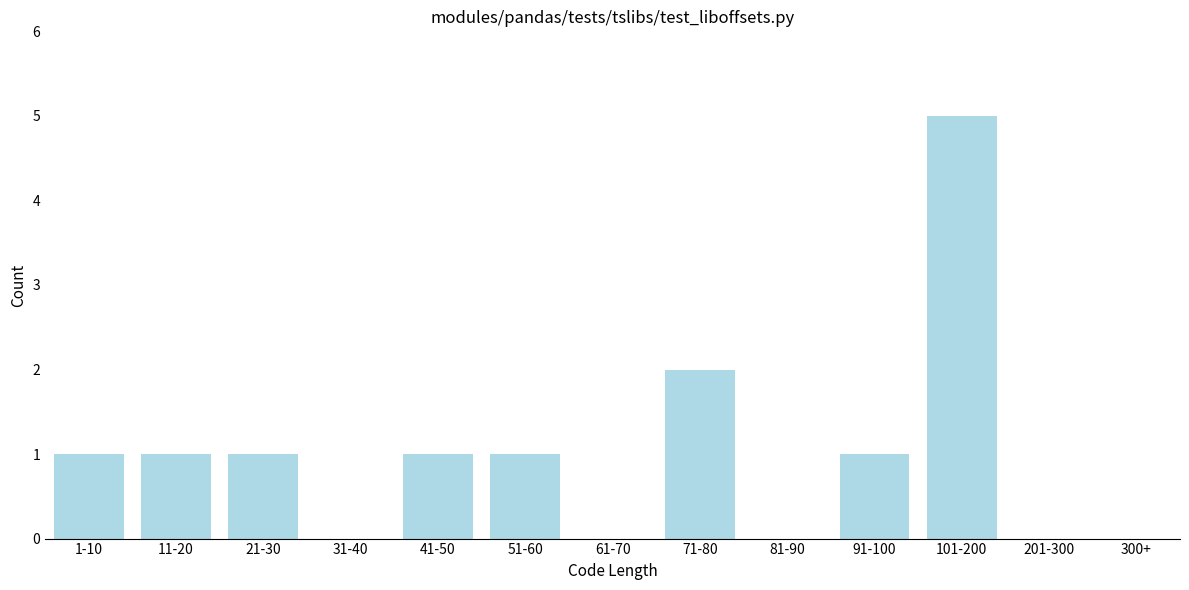

Reading left to right, extract all data points from this chart.

1-10=1	11-20=1	21-30=1	31-40=0	41-50=1	51-60=1	61-70=0	71-80=2	81-90=0	91-100=1	101-200=5	201-300=0	300+=0